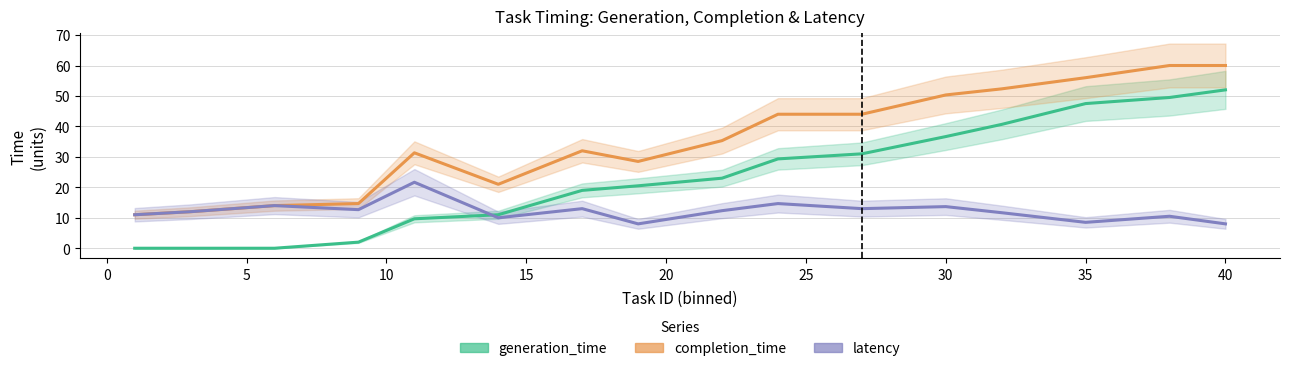

True or false: generation_time has more than 1 interior local peaks.

False